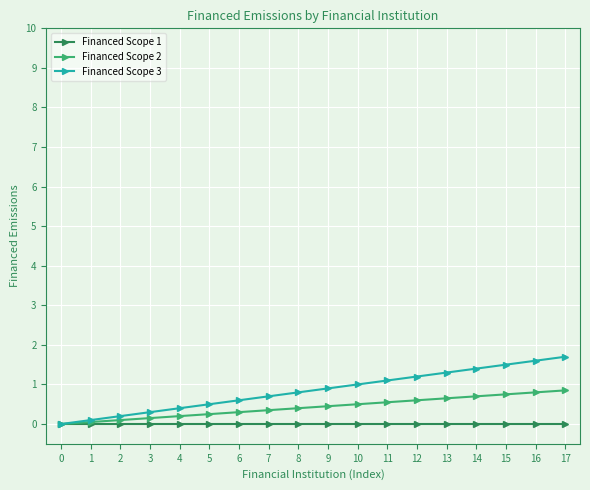

Is this an area chart (filled region under the line)?

No